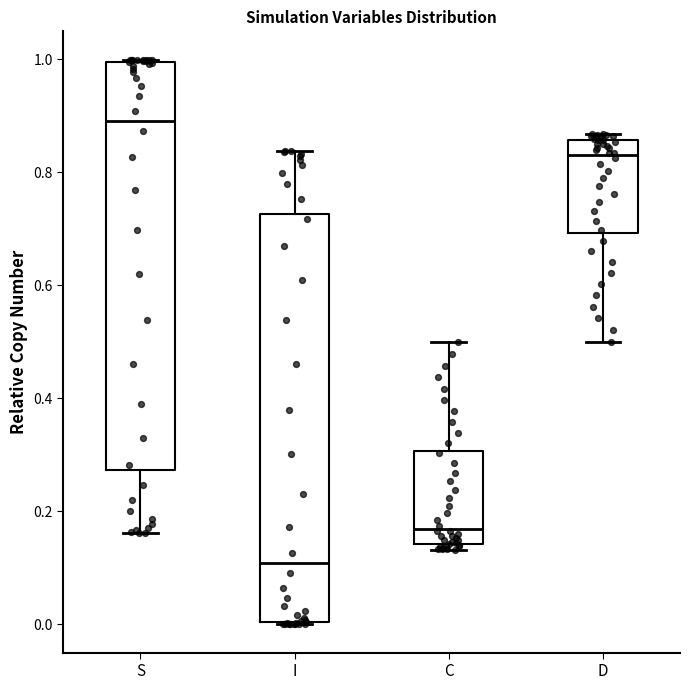

Where is the upper edge of the box for I on the y-axis? The values are not printed on the chart, so give them approximately, as read against the axis.

0.72